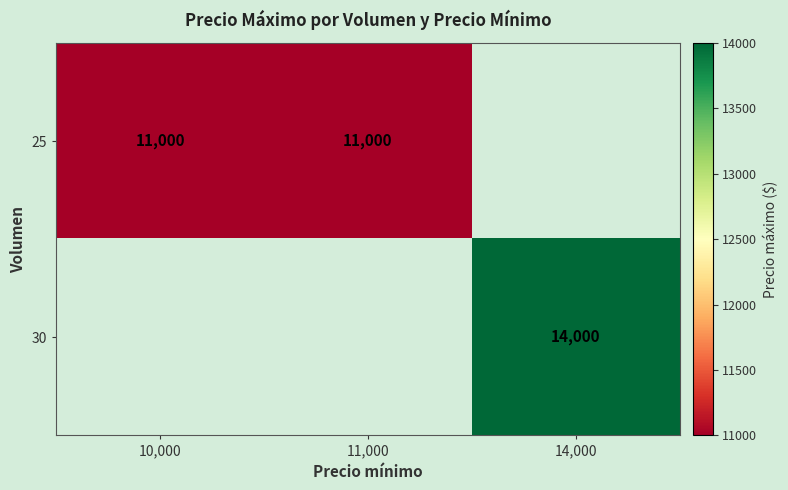

The value of 30 at 14,000 is 14000. True or false?

True